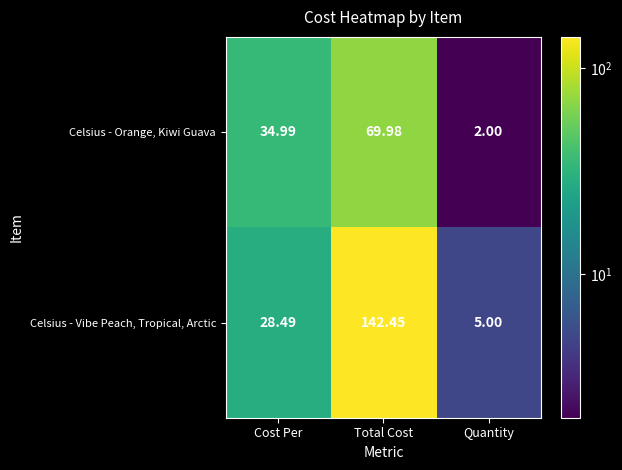

How many distinct data groups are displayed?

2